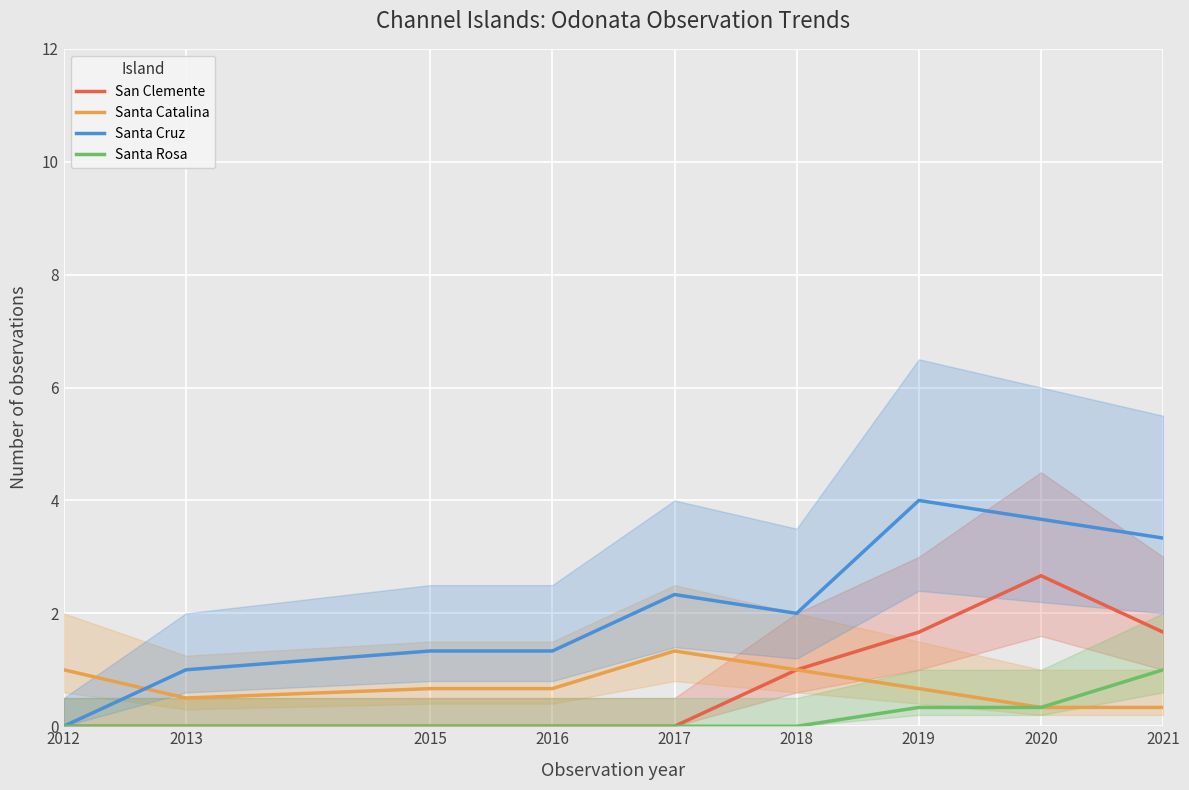

At which category is the sum across all series the highest?

2020